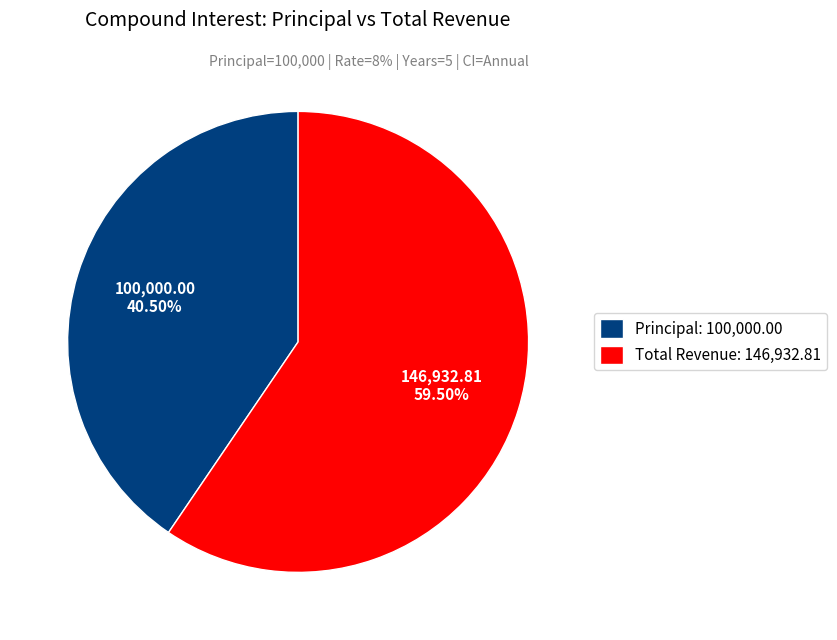

Which slice is the smallest?

Principal: 100,000.00